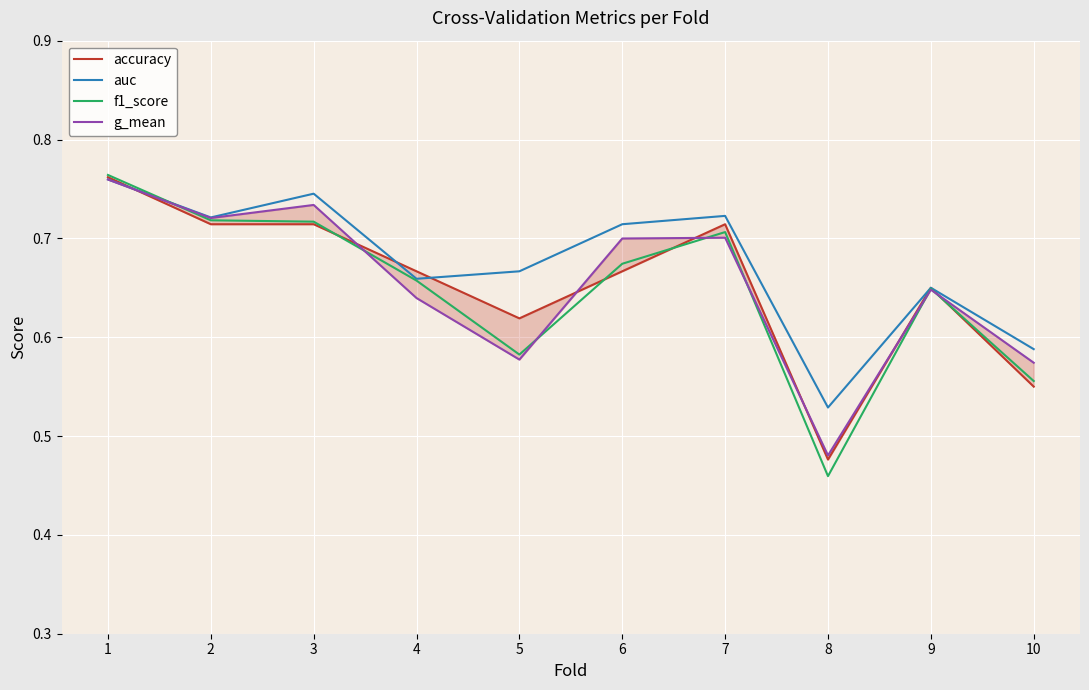

The value of accuracy at 6 is 0.7. True or false?

True